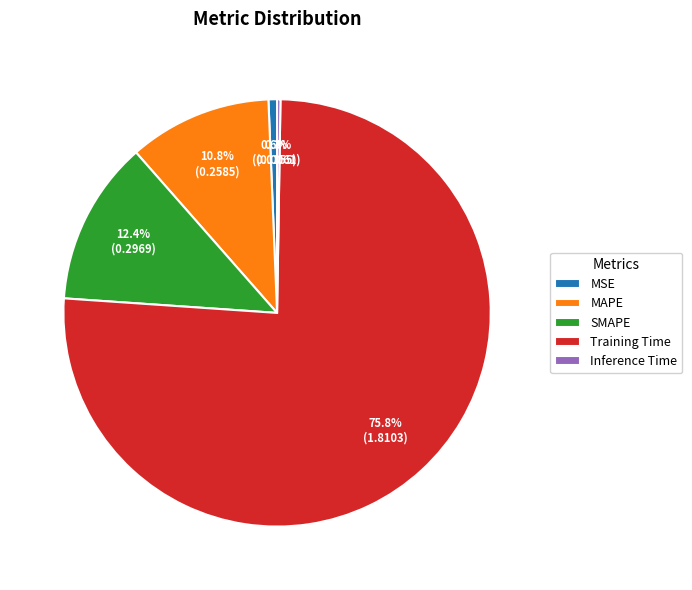

Is it true that SMAPE is 12% of the pie?

True